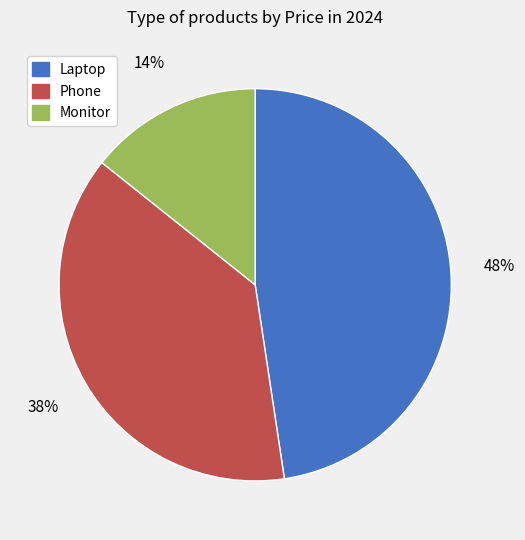

What percentage is the Monitor slice, to the nearest percent?

14%